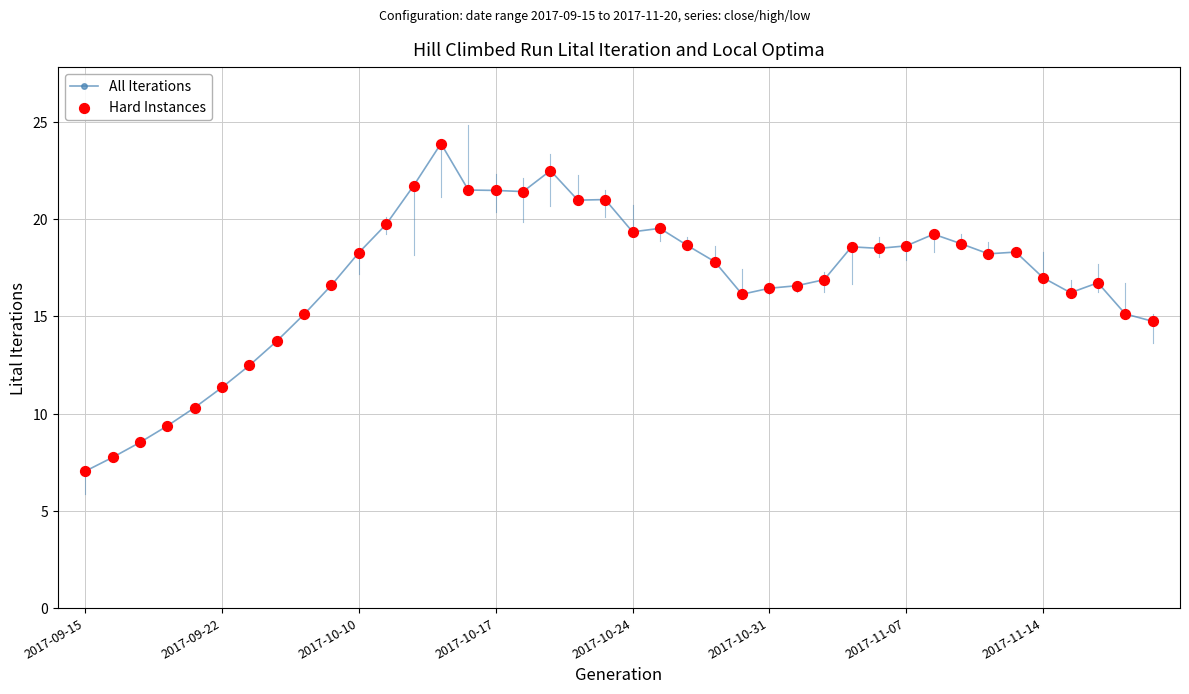

What is the value of the 15th point from the left?

21.5